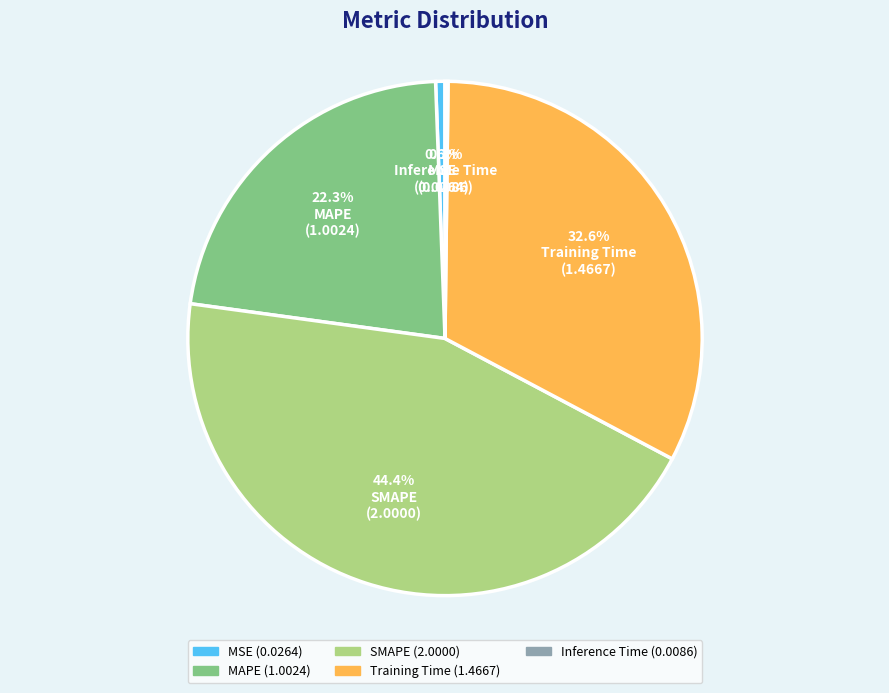

How much of the chart is everything except SMAPE?

55.6%